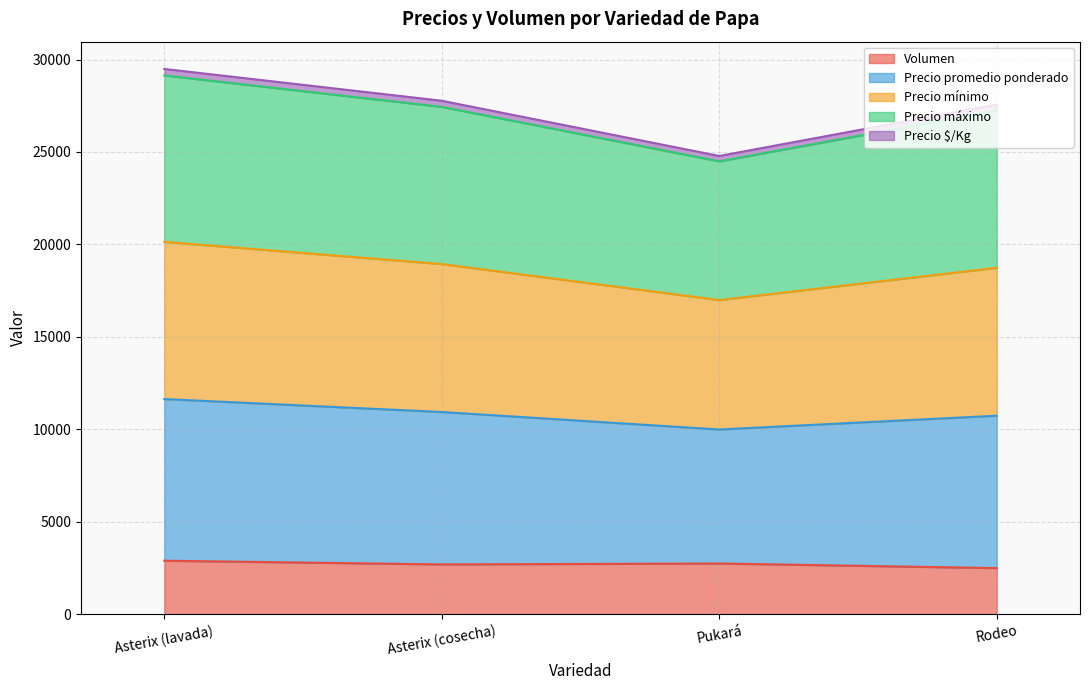

Does the chart display data point markers on the line(s)?

No